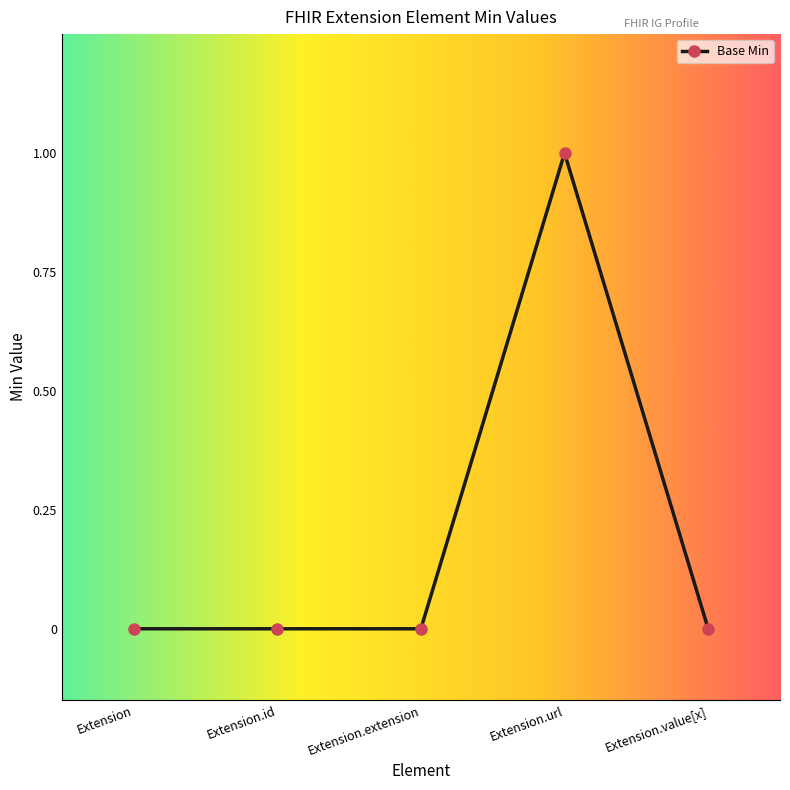

At which category does the chart reach its peak across all series?

Extension.url